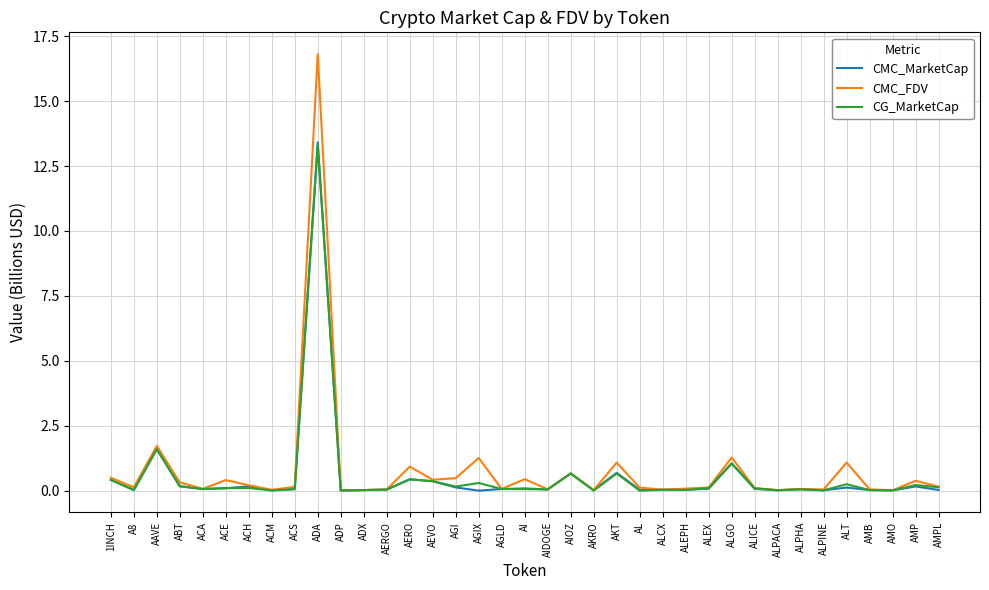

At which category is the sum across all series the highest?

ADA